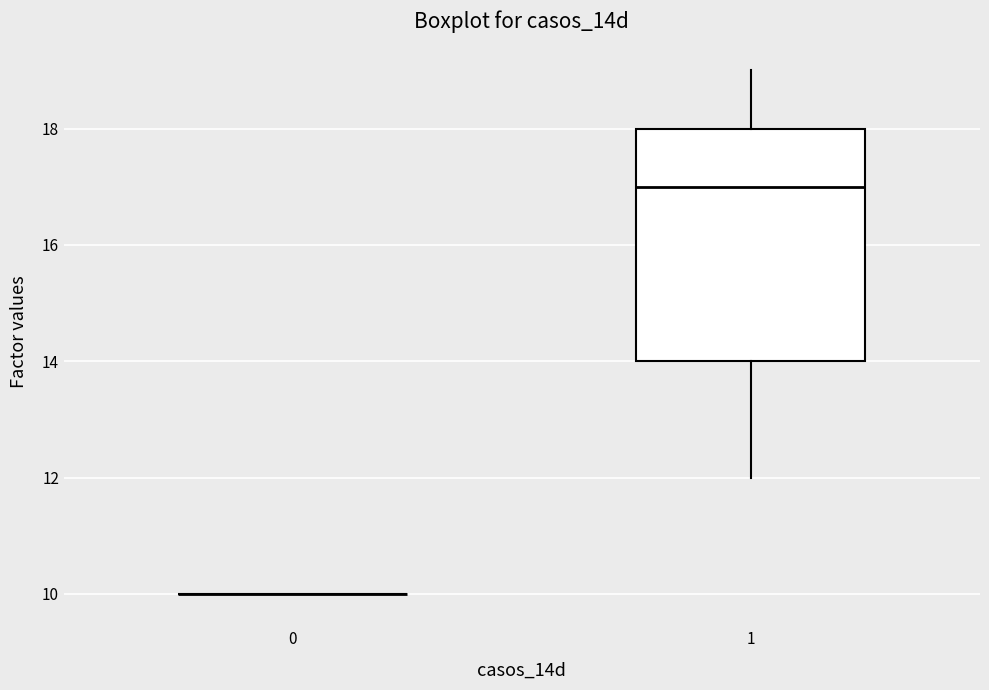

Reading left to right, read every box against the y-axis: the position of its median line, the range the box covers, and the ends of its whiskers. The values are not printed on the chart, so give them approximately, as read against the axis.

0: box collapsed to a line at 10, whiskers 10 to 10
1: median 17, box 14 to 18, whiskers 12 to 19